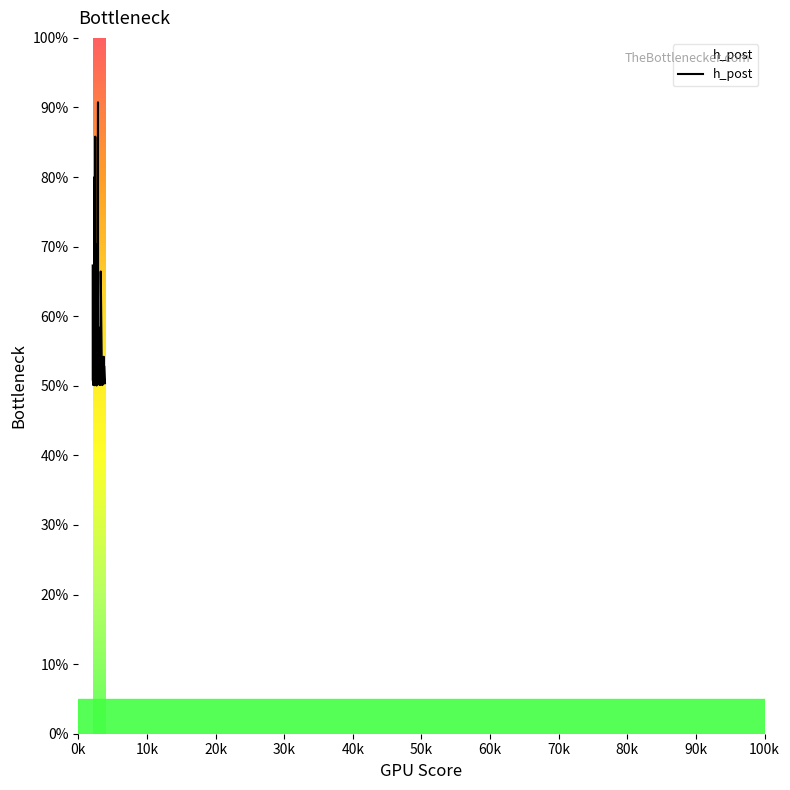

What is the difference between the maximum and minimum values?

40.7